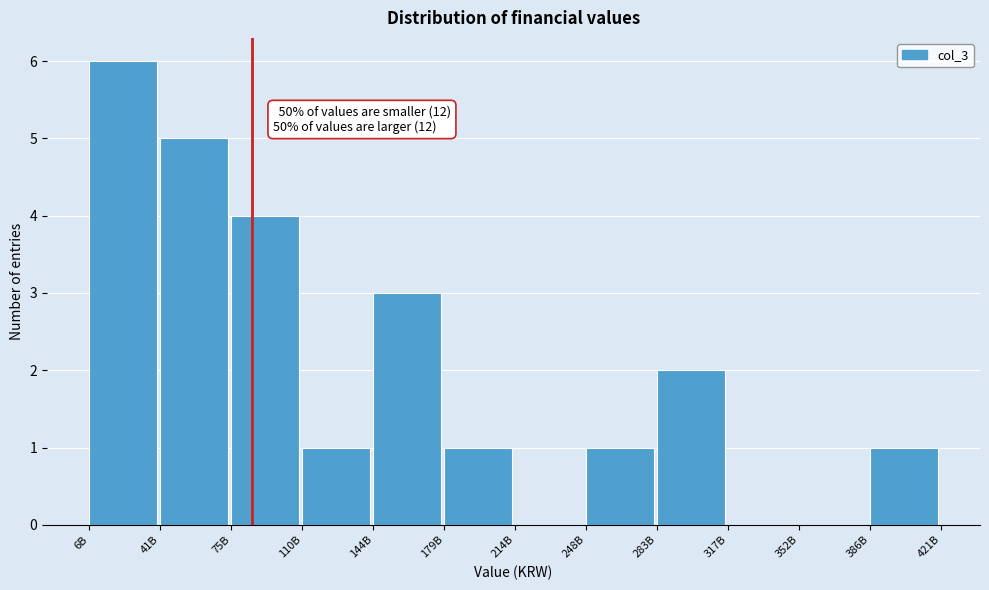

Reading right to left, transcribe all the data shown in this chart.

386B=1	352B=0	317B=0	283B=2	248B=1	214B=0	179B=1	144B=3	110B=1	75B=4	41B=5	6B=6